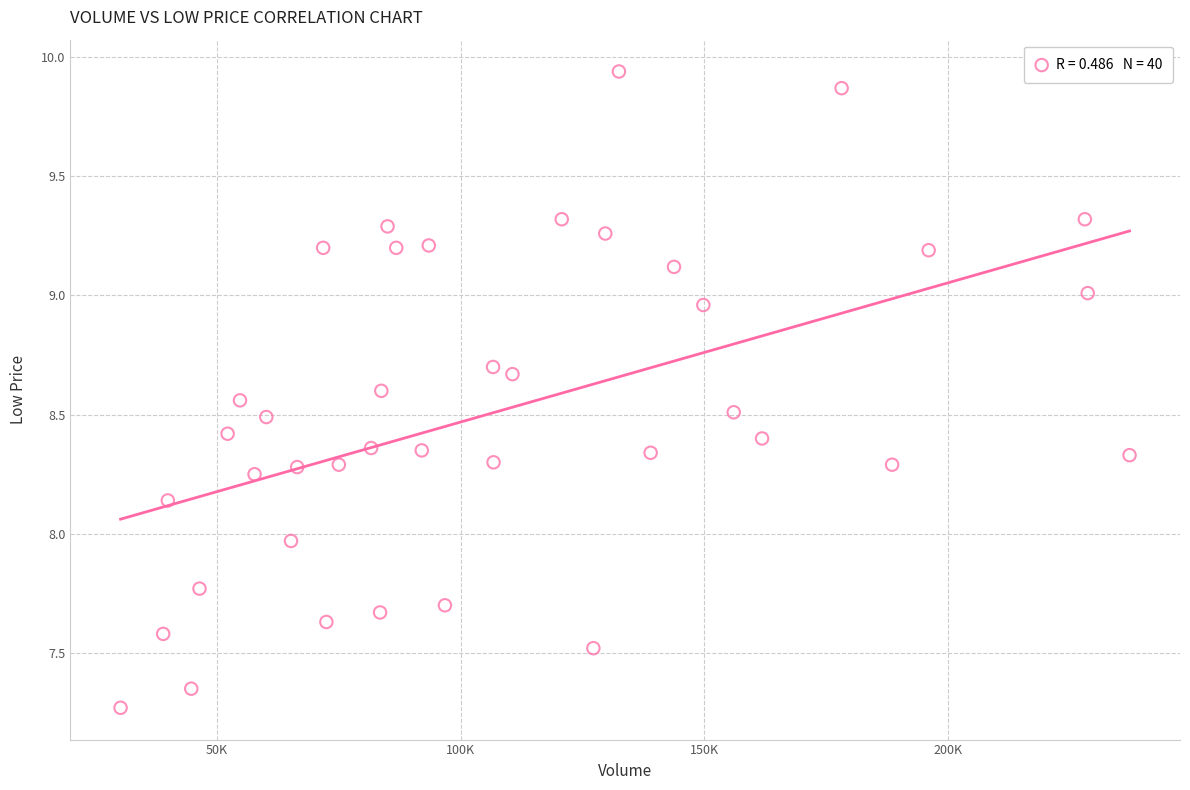

What is the range of Y values (max minus min)?

2.7